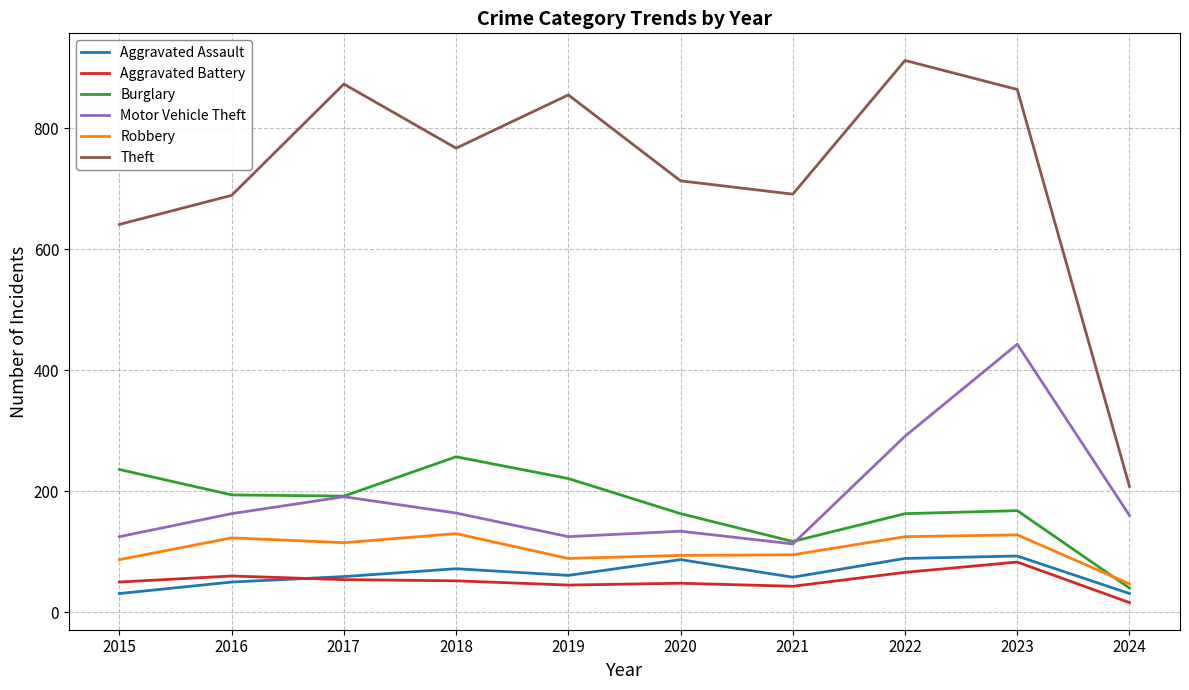

True or false: Burglary has a value of 163 at 2022.

True